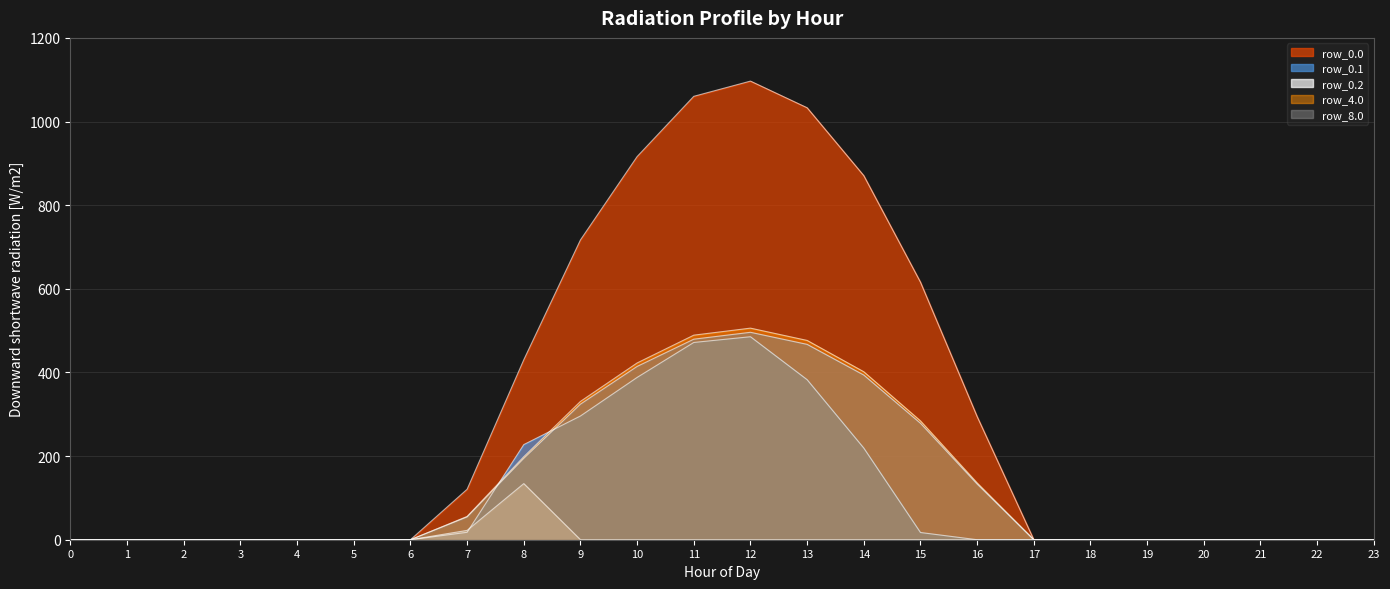

What is the value of the row_8.0 point at the 15th from the left?

393.7